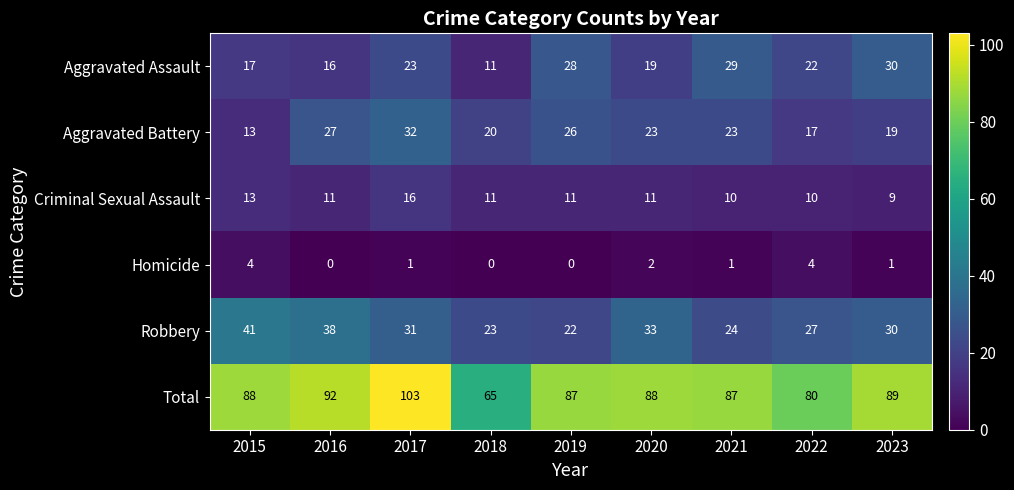

What is the sum of all Homicide values?

13